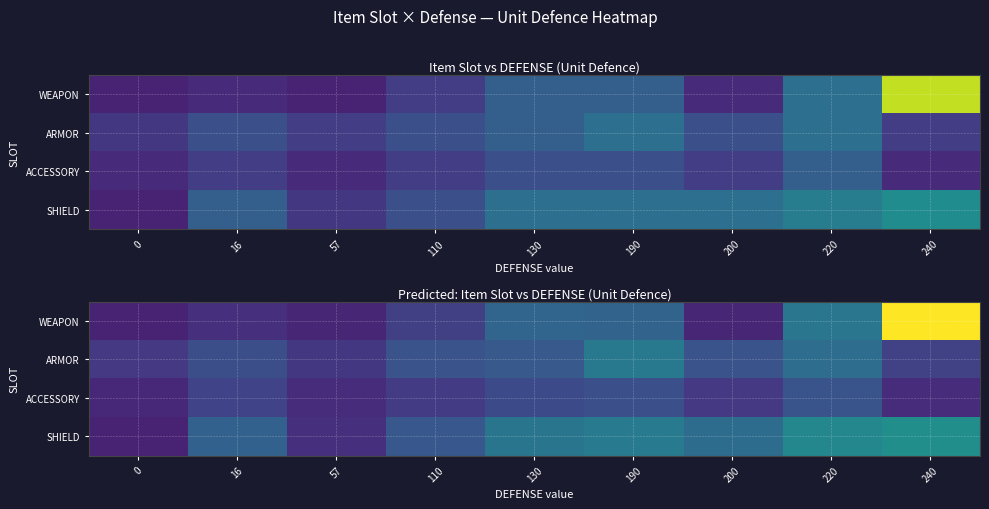

Which label corresponds to the largest value in the chart?

240